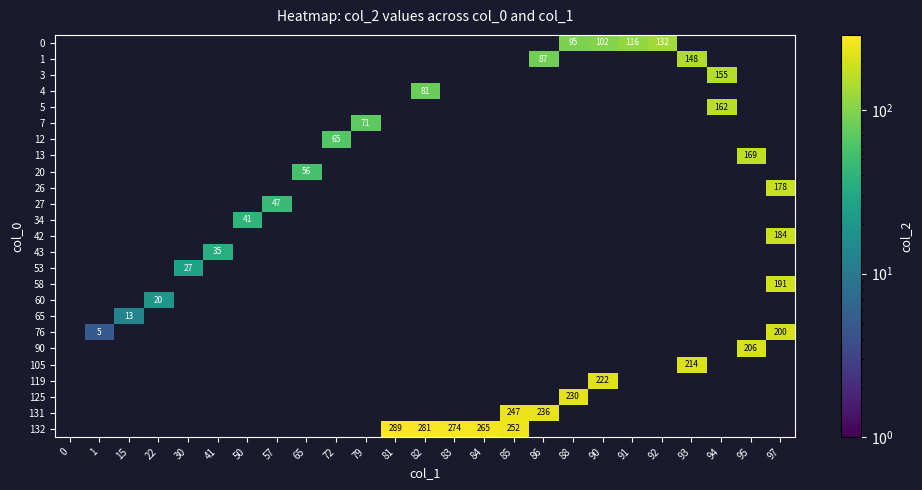

Is it true that 0 equals 28 at 90?

False